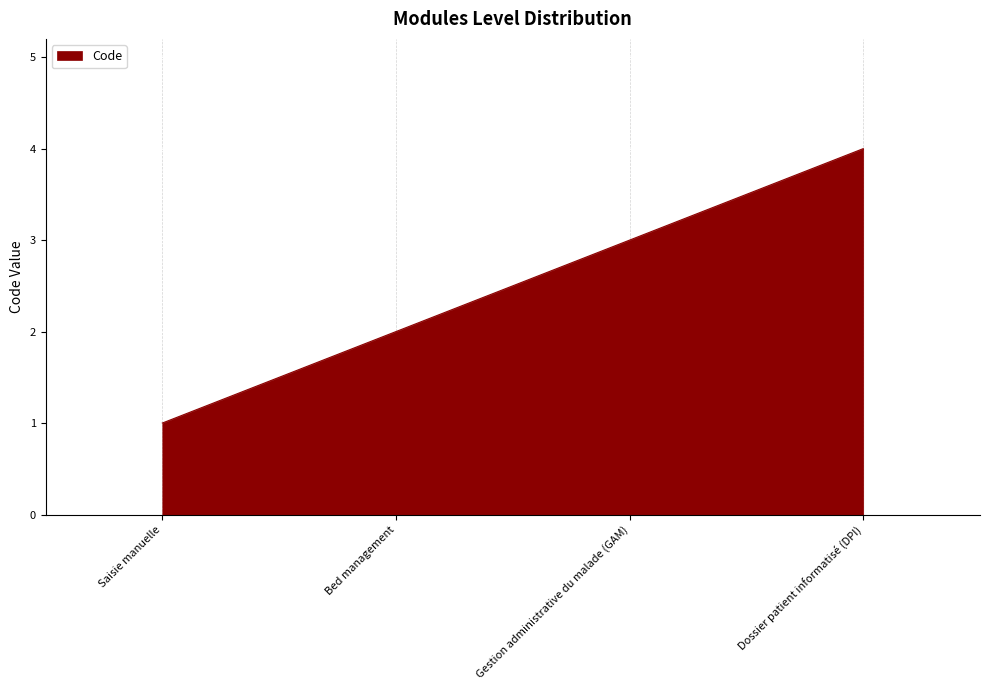

At which category does the chart reach its minimum across all series?

Saisie manuelle